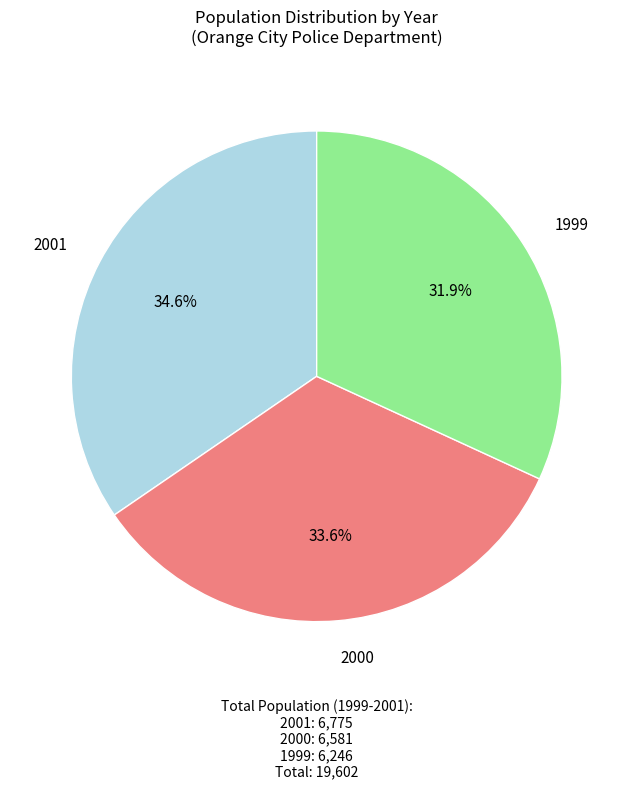

How many slices are in this pie chart?

3